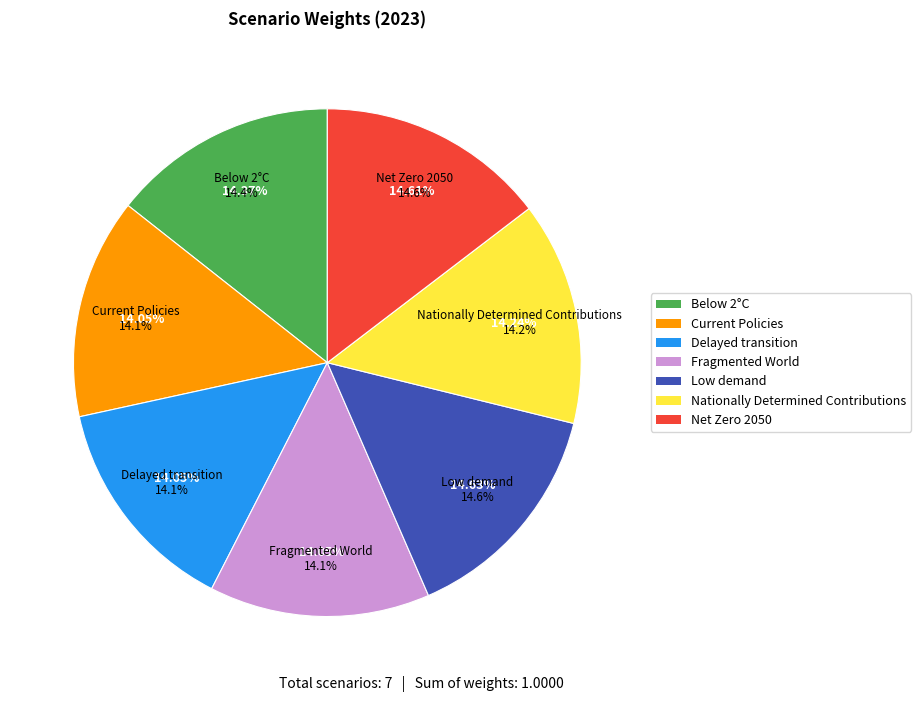

Is it true that Net Zero 2050 is 23% of the pie?

False